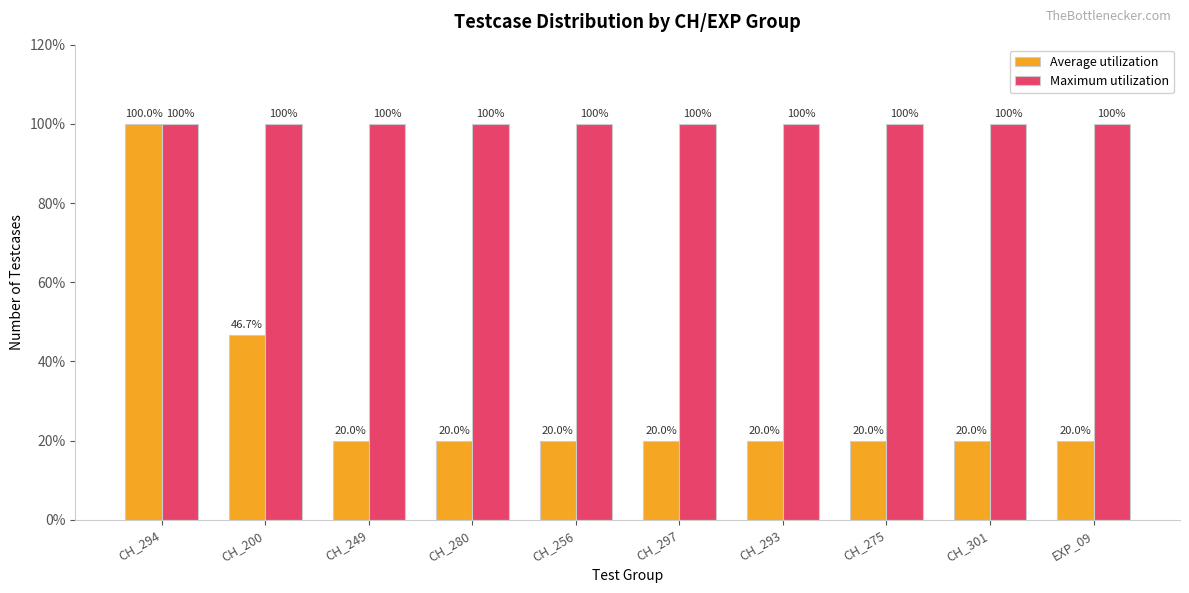

At how many categories does at least one series exceed 45?

10